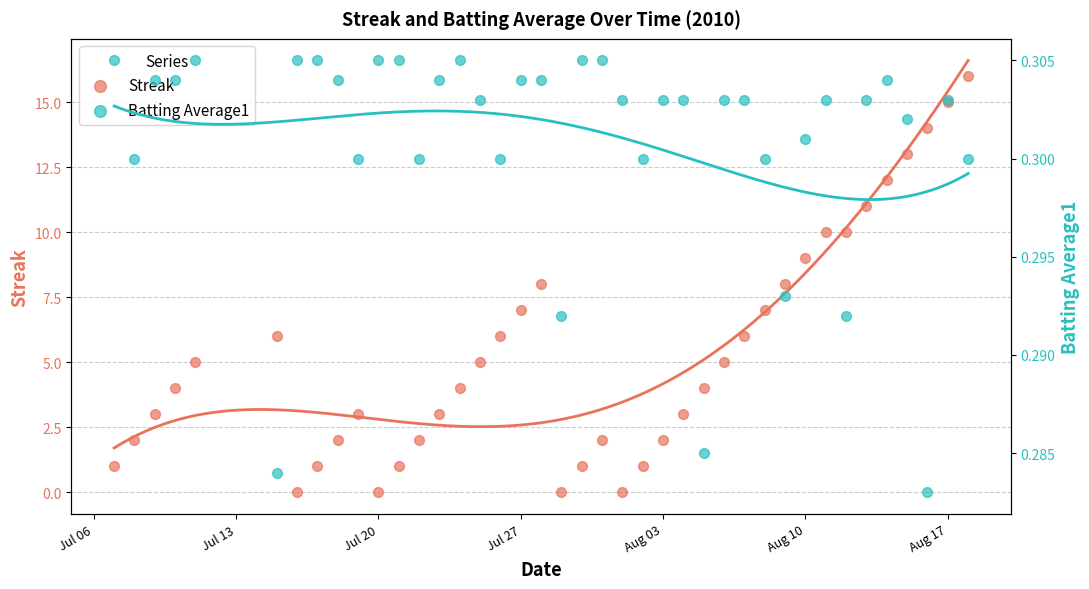

Which series has the largest total across all categories?

Streak